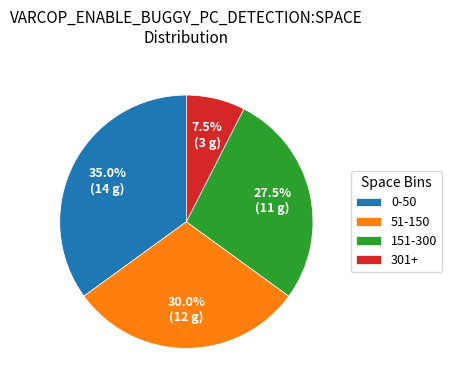

Does 301+ represent more than half of the total?

No